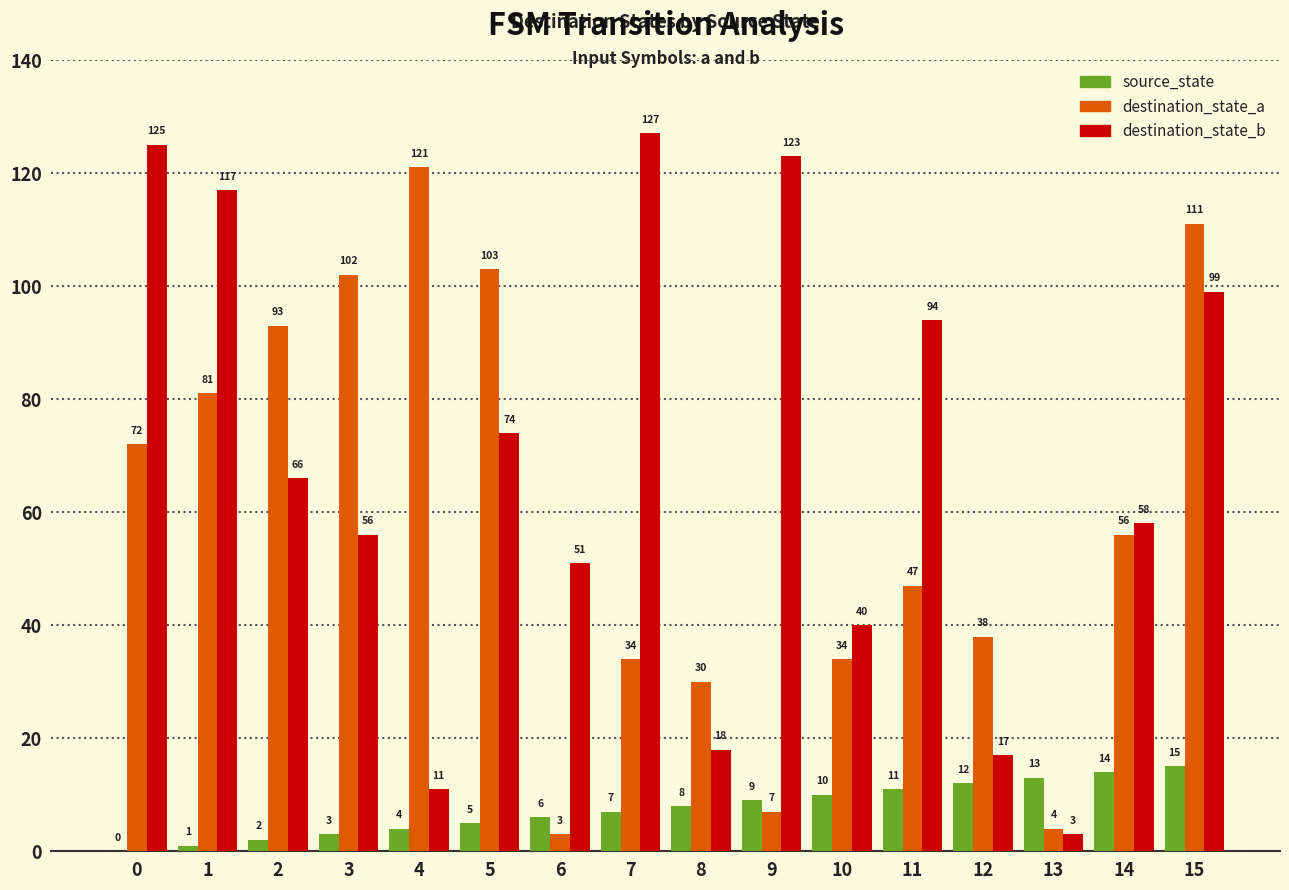

How many series are shown in this chart?

3